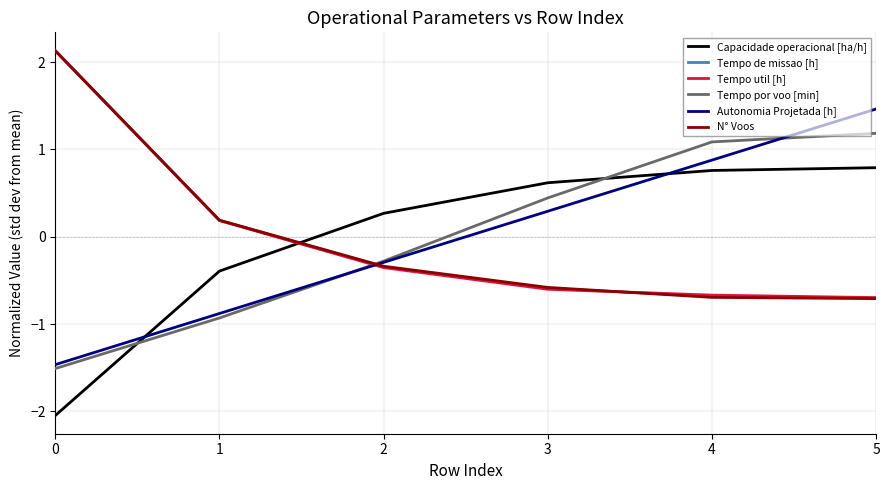

What is the greatest value displayed?

2.1